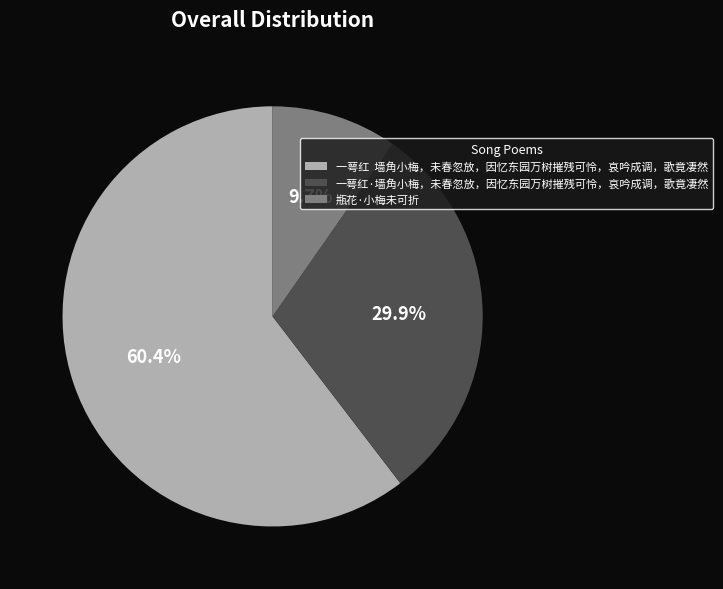

To the nearest percent, what percentage of the pie is 一萼红·墙角小梅，未春忽放，因忆东园万树摧残可怜，哀吟成调，歌竟凄然?

30%